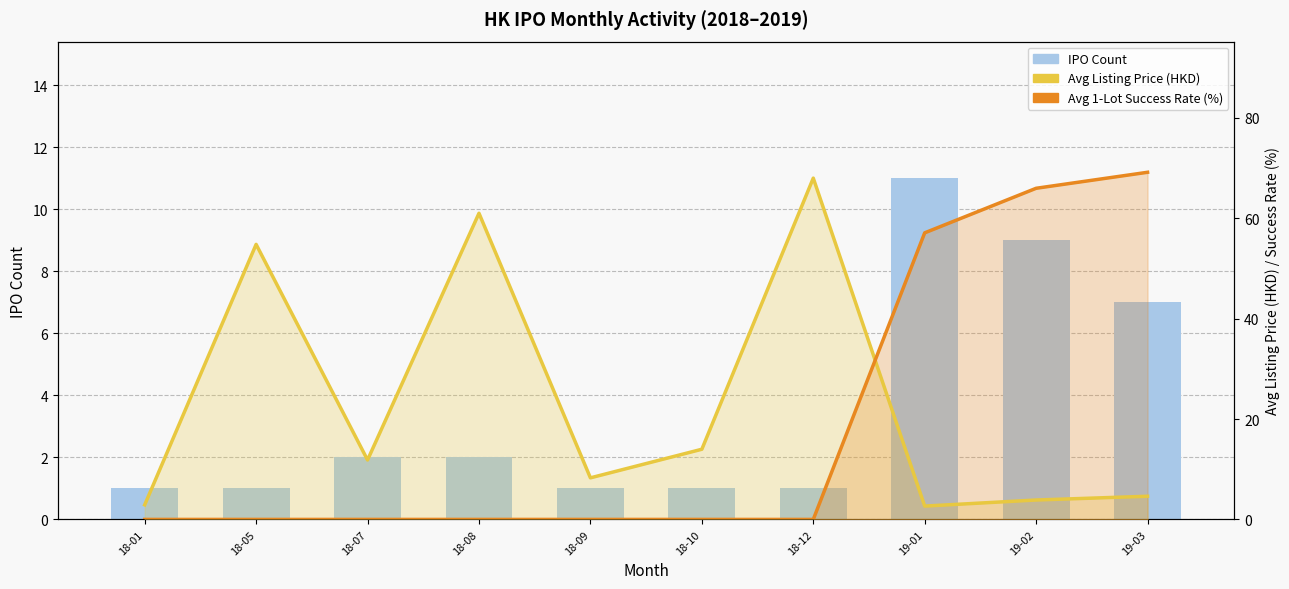

Reading left to right, list all the values displayed in this chart.

IPO Count: 1.0	1.0	2.0	2.0	1.0	1.0	1.0	11.0	9.0	7.0
Avg Listing Price: 2.9	54.8	11.8	61.0	8.3	14.0	68.0	2.7	3.9	4.6
Avg Success Rate (%): 0.0	0.0	0.0	0.0	0.0	0.0	0.0	57.1	66.0	69.2